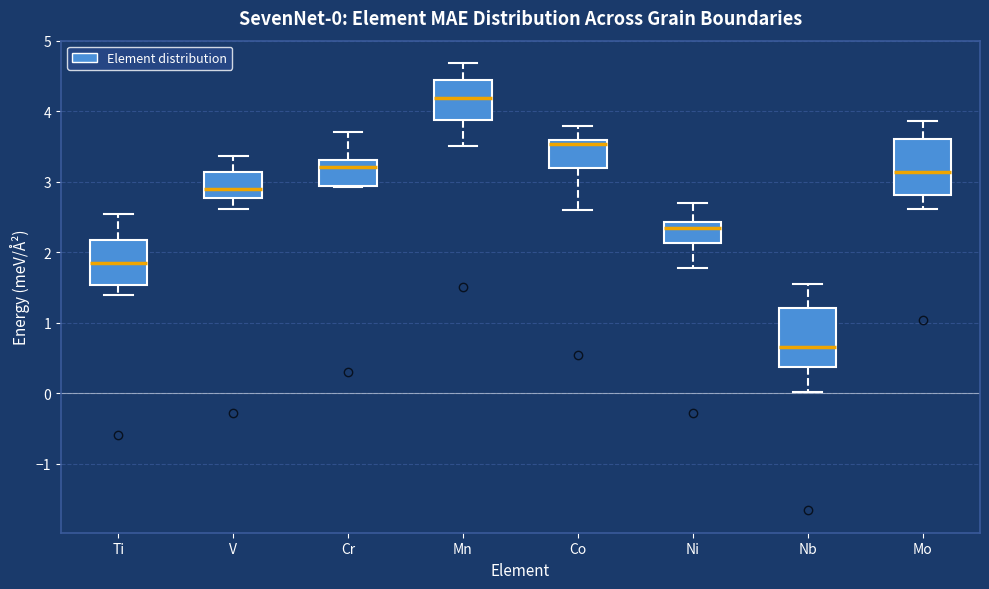

Which box has the highest median line?

Mn